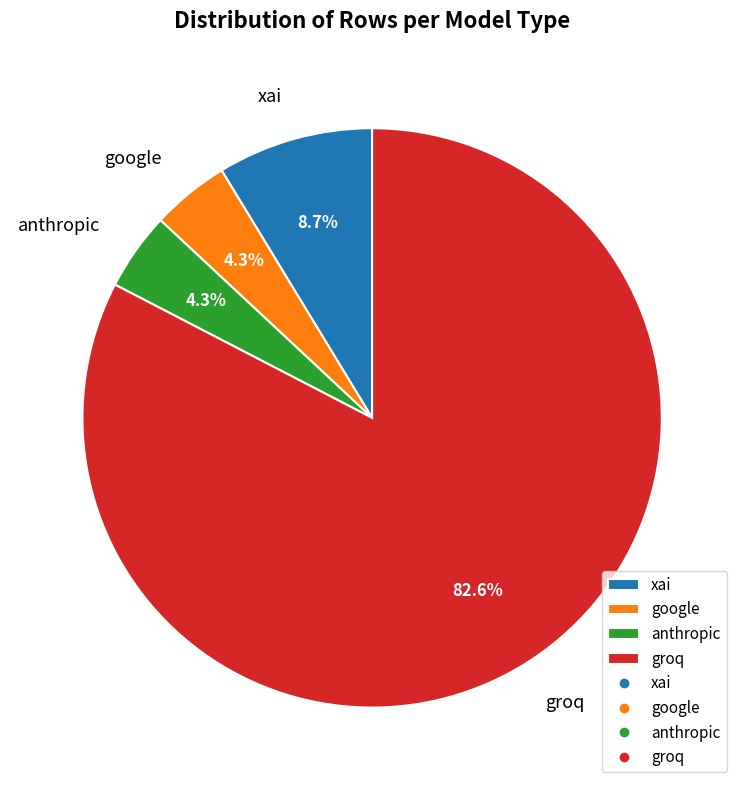

Between groq and anthropic, which is larger?

groq